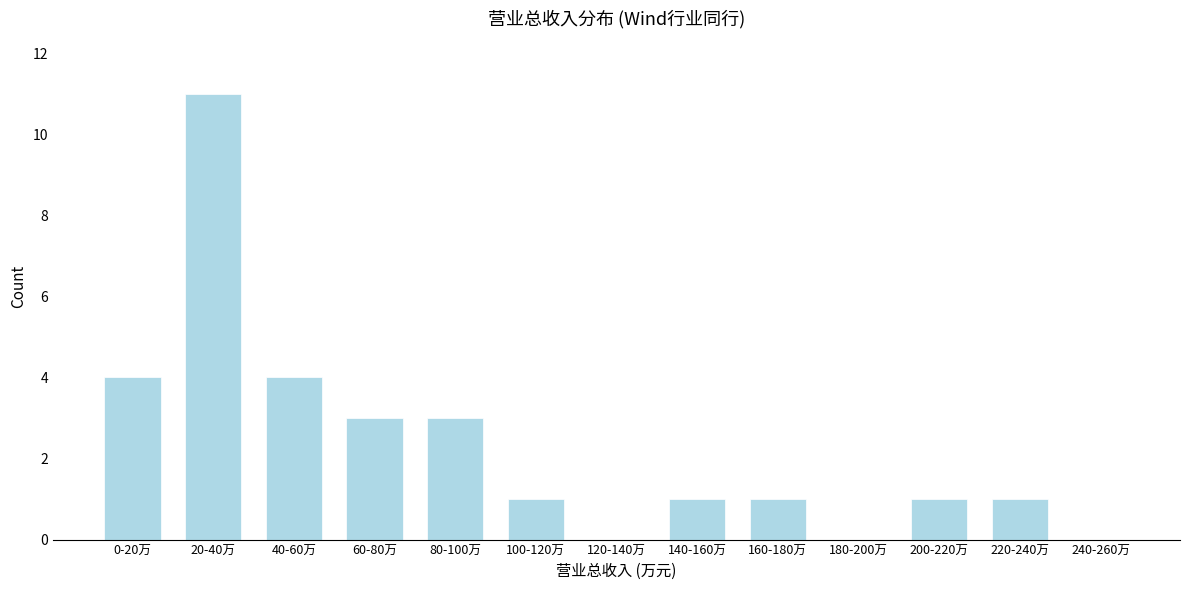

Reading left to right, extract all data points from this chart.

0-20万=4	20-40万=11	40-60万=4	60-80万=3	80-100万=3	100-120万=1	120-140万=0	140-160万=1	160-180万=1	180-200万=0	200-220万=1	220-240万=1	240-260万=0